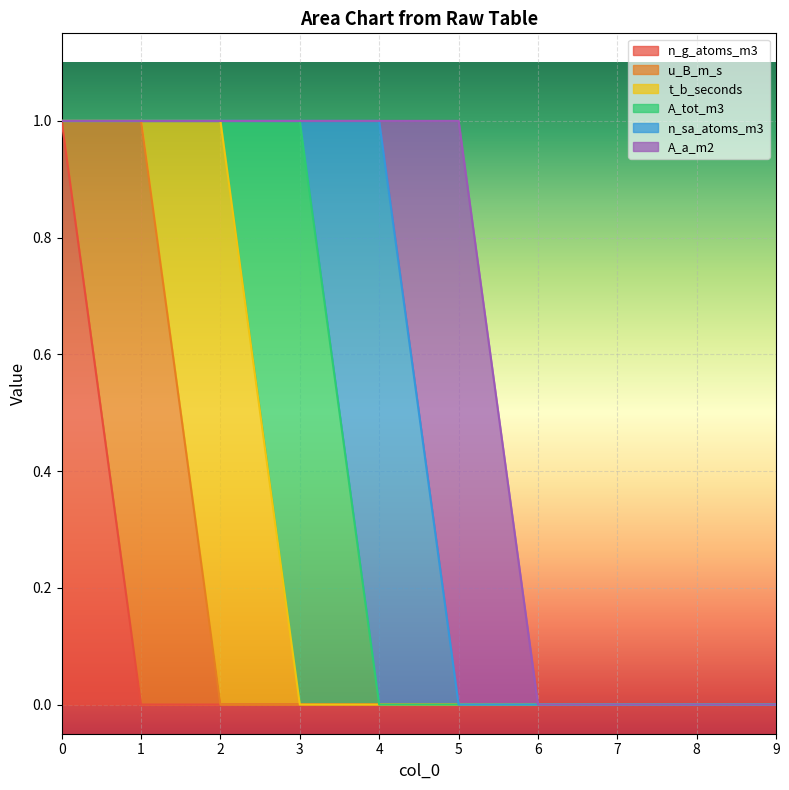

What is the highest value of the A_a_m2 series?

1